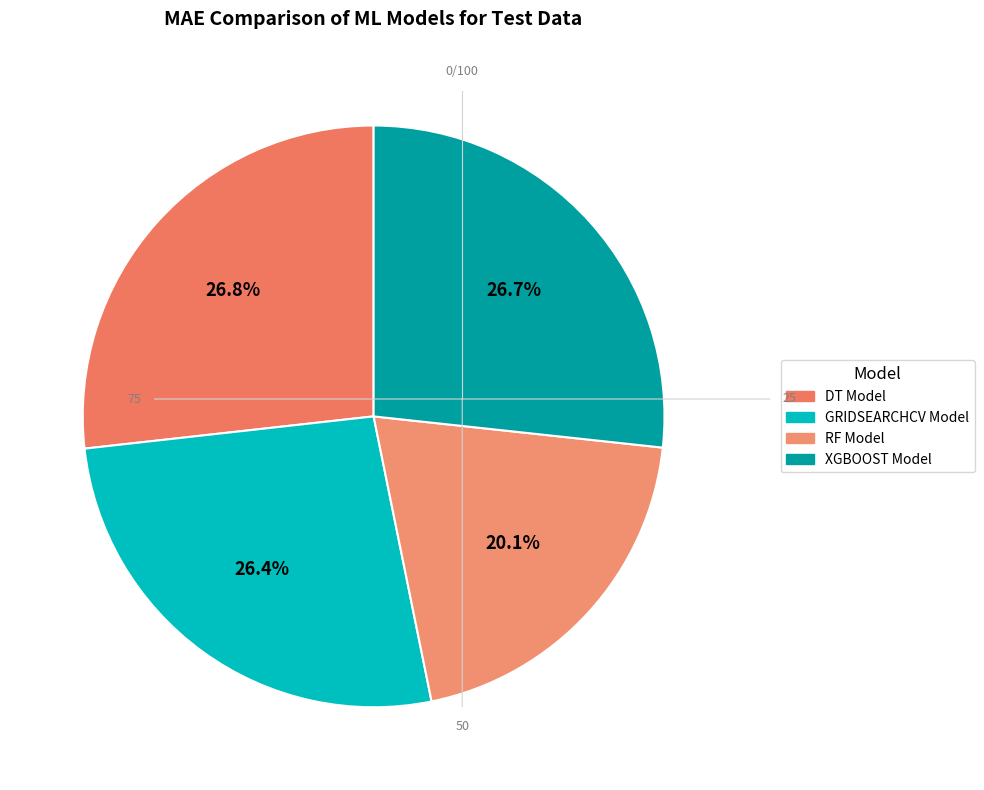

How many segments does this pie chart have?

4